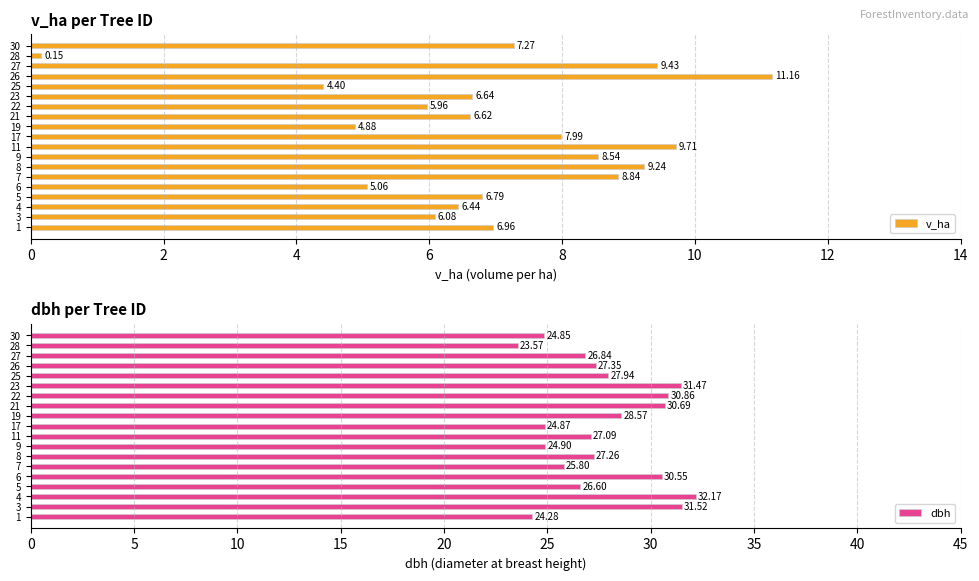

What is the difference between the second highest and minimum values in the v_ha series?

9.6